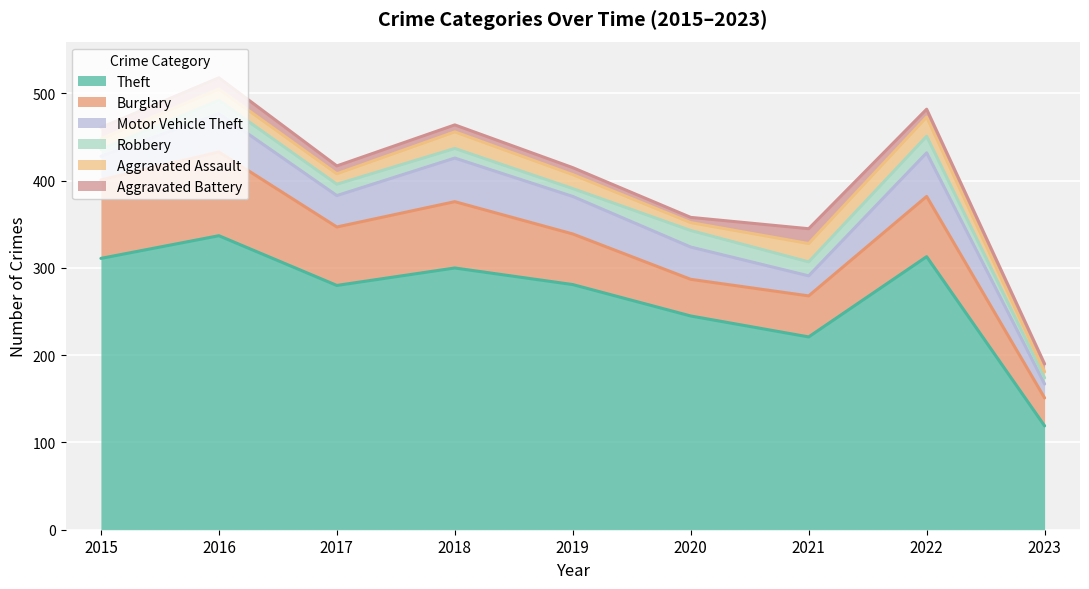

True or false: Theft has more than 1 interior local peaks.

True